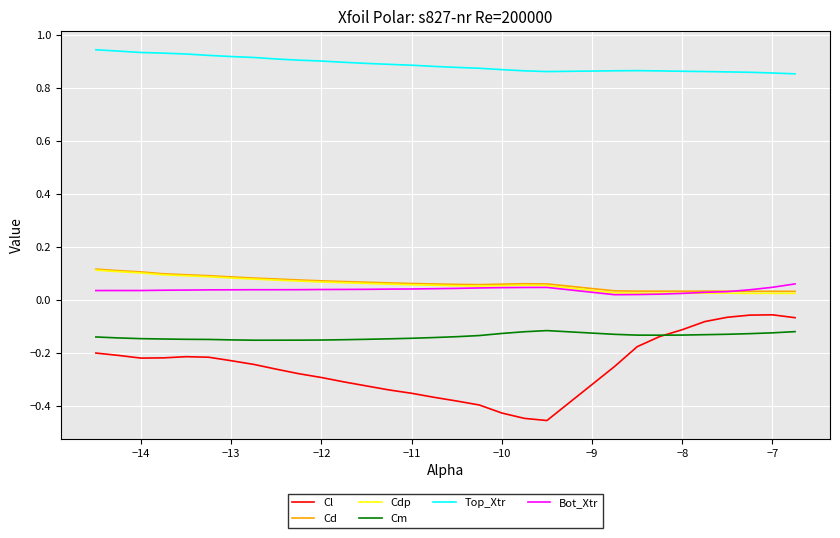

Which series has the largest total across all categories?

Top_Xtr